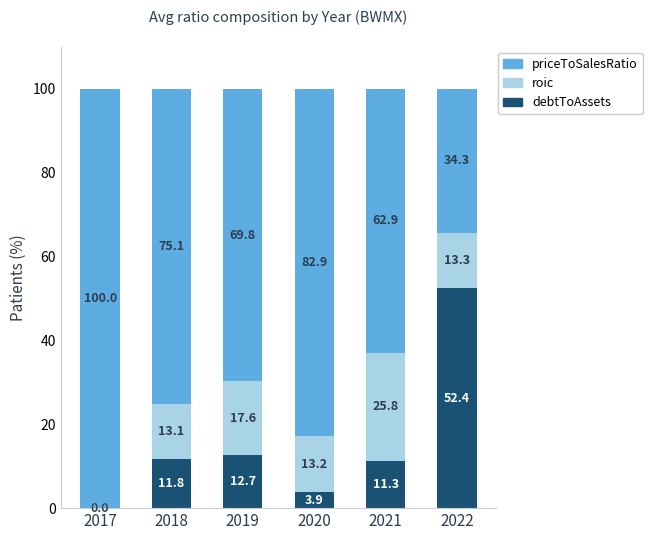

What is the maximum value for debtToAssets?

52.4